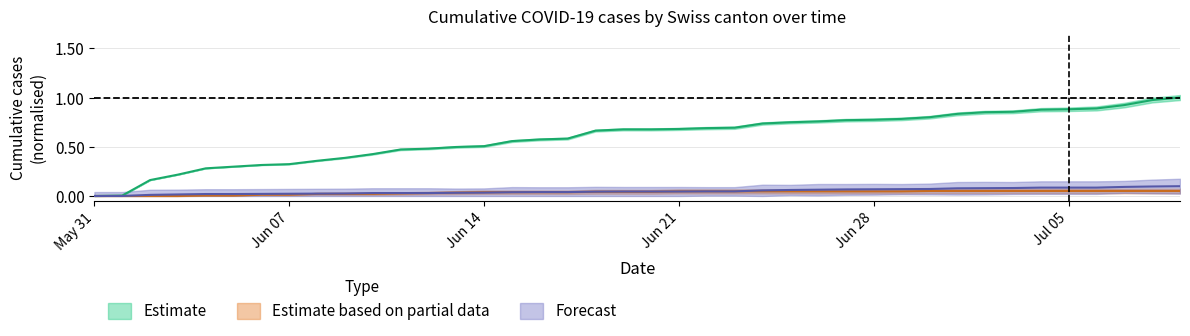

Rank the categories by VS value from highest to lowest.

2020-07-09, 2020-07-08, 2020-07-07, 2020-07-04, 2020-07-05, 2020-07-06, 2020-07-03, 2020-07-02, 2020-07-01, 2020-06-30, 2020-06-29, 2020-06-28, 2020-06-27, 2020-06-26, 2020-06-25, 2020-06-24, 2020-06-22, 2020-06-23, 2020-06-19, 2020-06-20, 2020-06-21, 2020-06-18, 2020-06-16, 2020-06-17, 2020-06-15, 2020-06-14, 2020-06-13, 2020-06-10, 2020-06-11, 2020-06-12, 2020-06-09, 2020-06-08, 2020-06-07, 2020-06-06, 2020-06-04, 2020-06-05, 2020-06-03, 2020-06-02, 2020-05-31, 2020-06-01